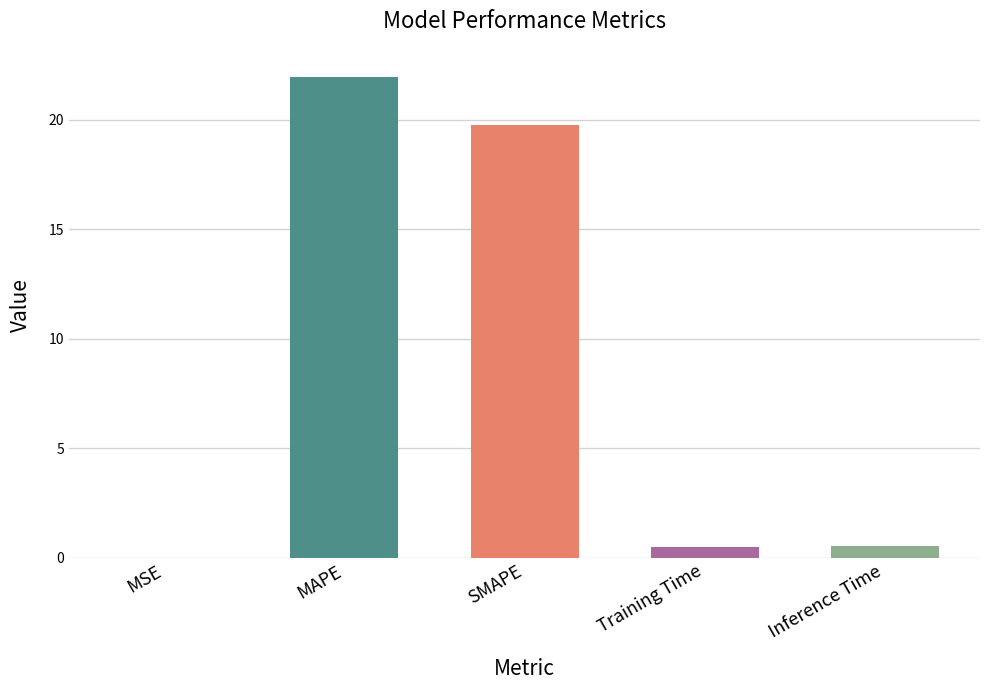

Between MAPE and SMAPE, which is larger?

MAPE